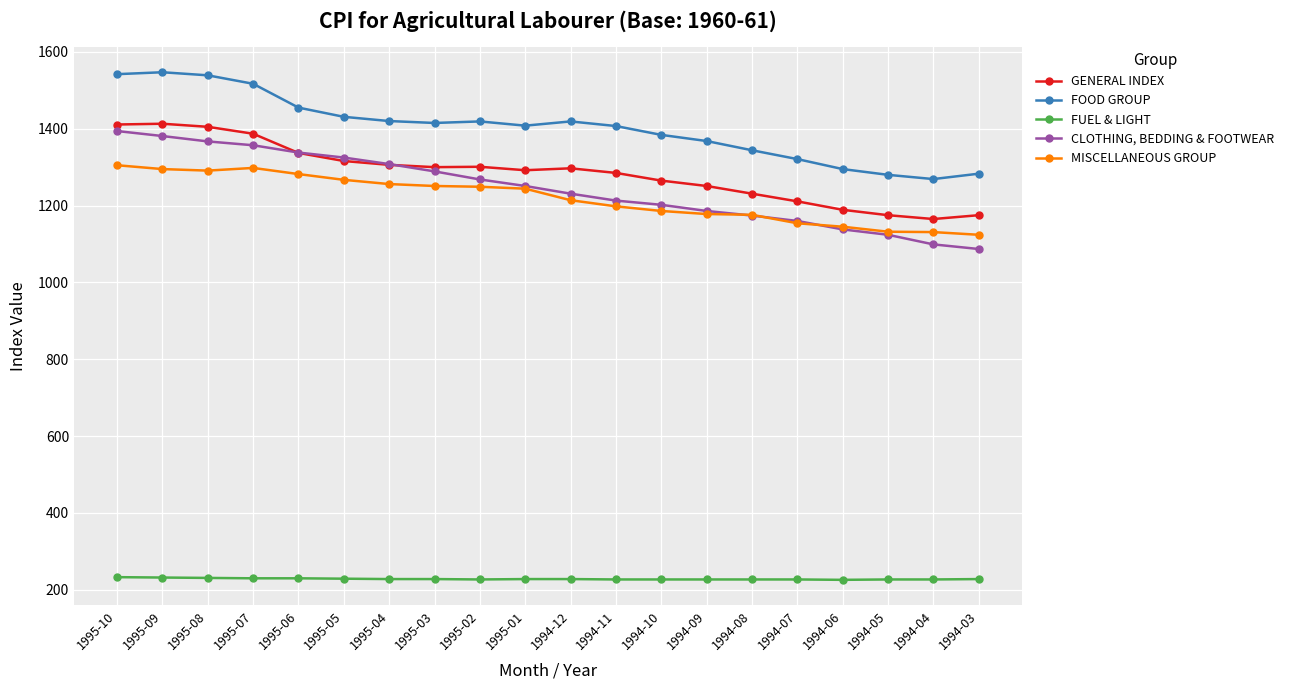

What is the difference between the maximum and minimum values in the GENERAL INDEX series?

248